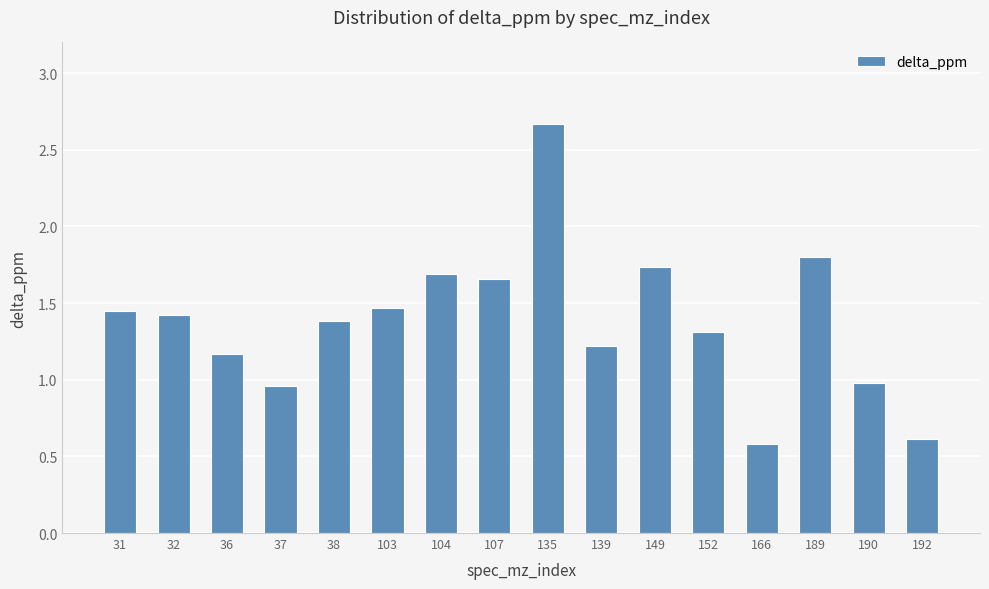

What is the difference between the maximum and minimum values?

2.1